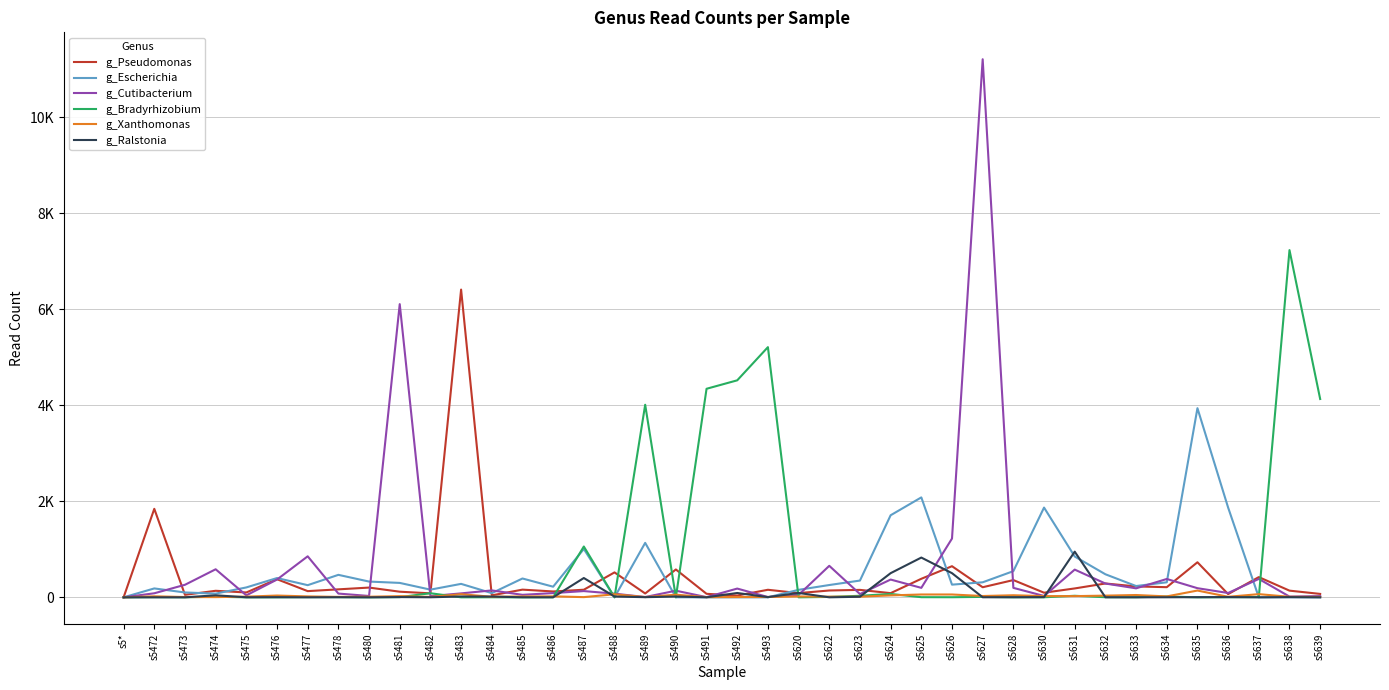

The g_Cutibacterium series shows 984 at s5474. True or false?

False